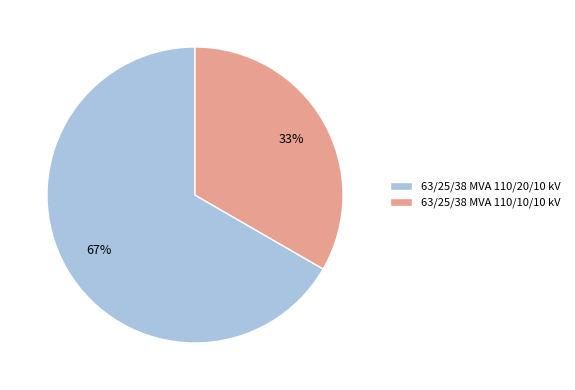

True or false: 63/25/38 MVA 110/10/10 kV accounts for 33% of the total.

True